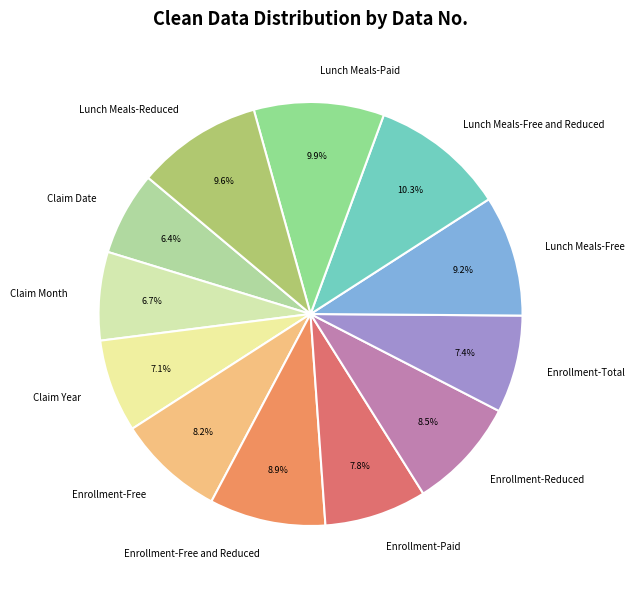

Is there any slice that represents more than half of the pie?

No